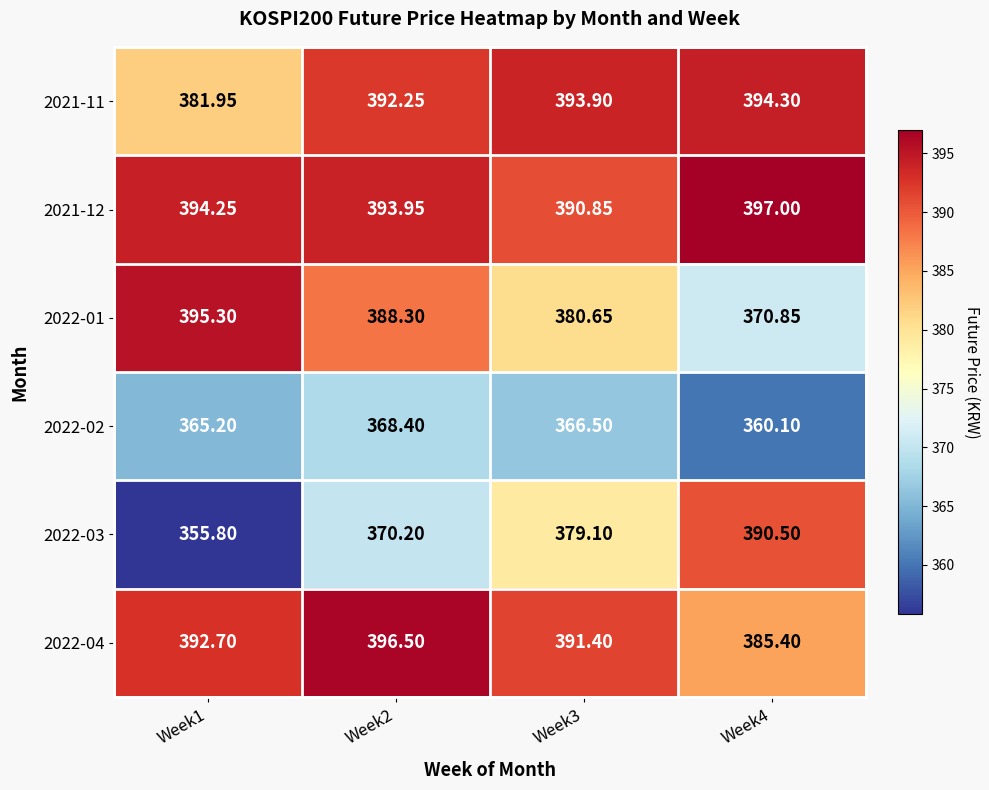

What is the difference between the highest and lowest values at Week3?

27.4